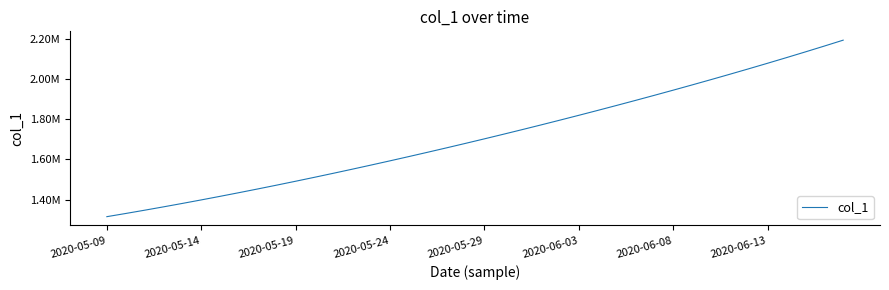

Does the chart display data point markers on the line(s)?

No